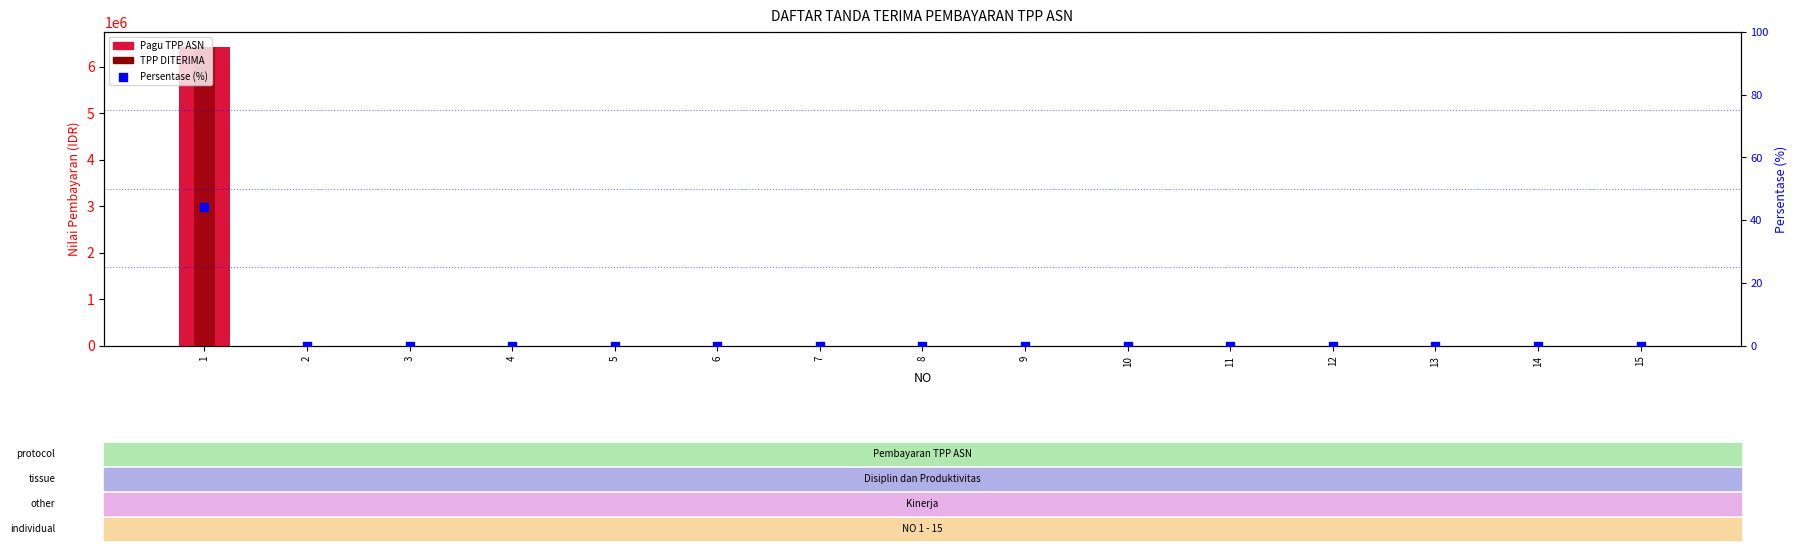

Is the value of Pagu TPP ASN at 15 greater than the value of Persentase (%) at 4?

No